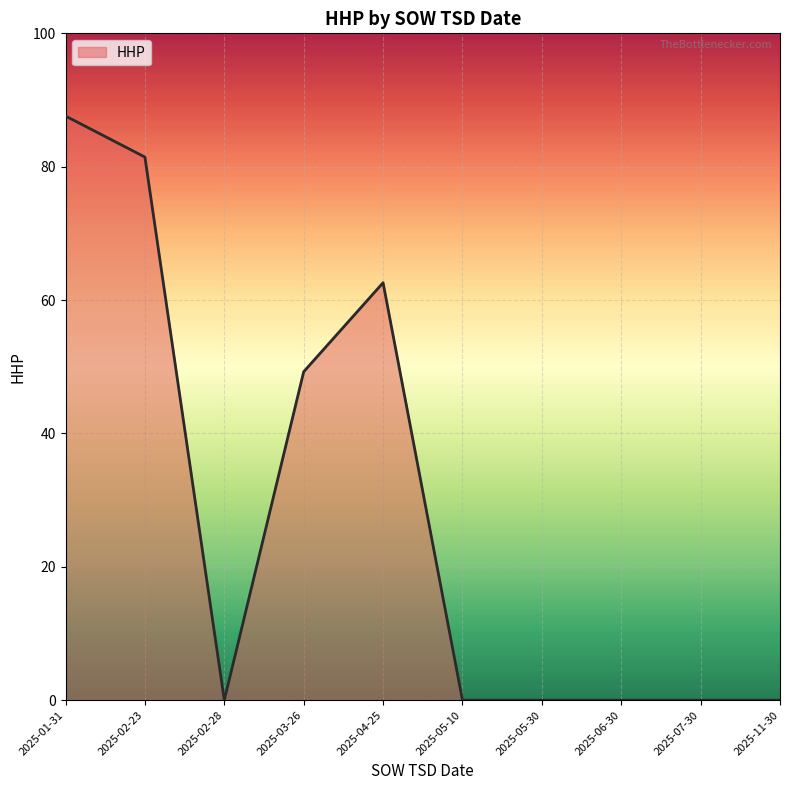

Is it true that the value at 2025-02-23 is 119?

False